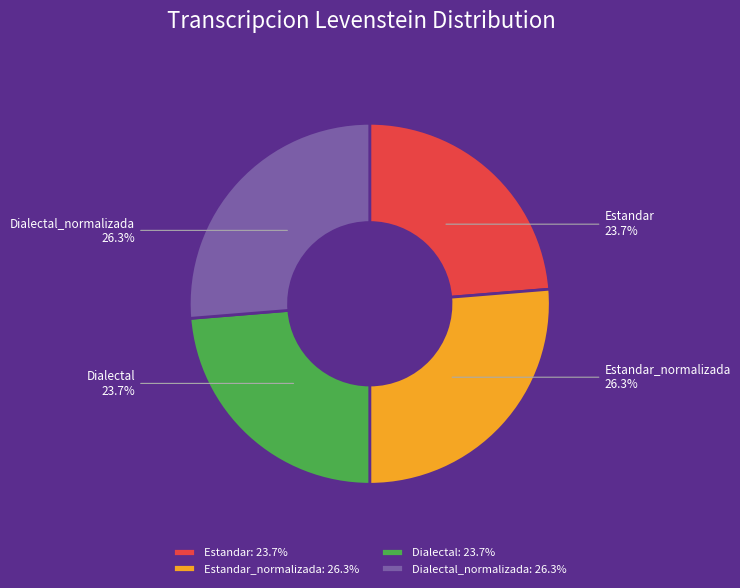

True or false: Estandar accounts for 24% of the total.

True